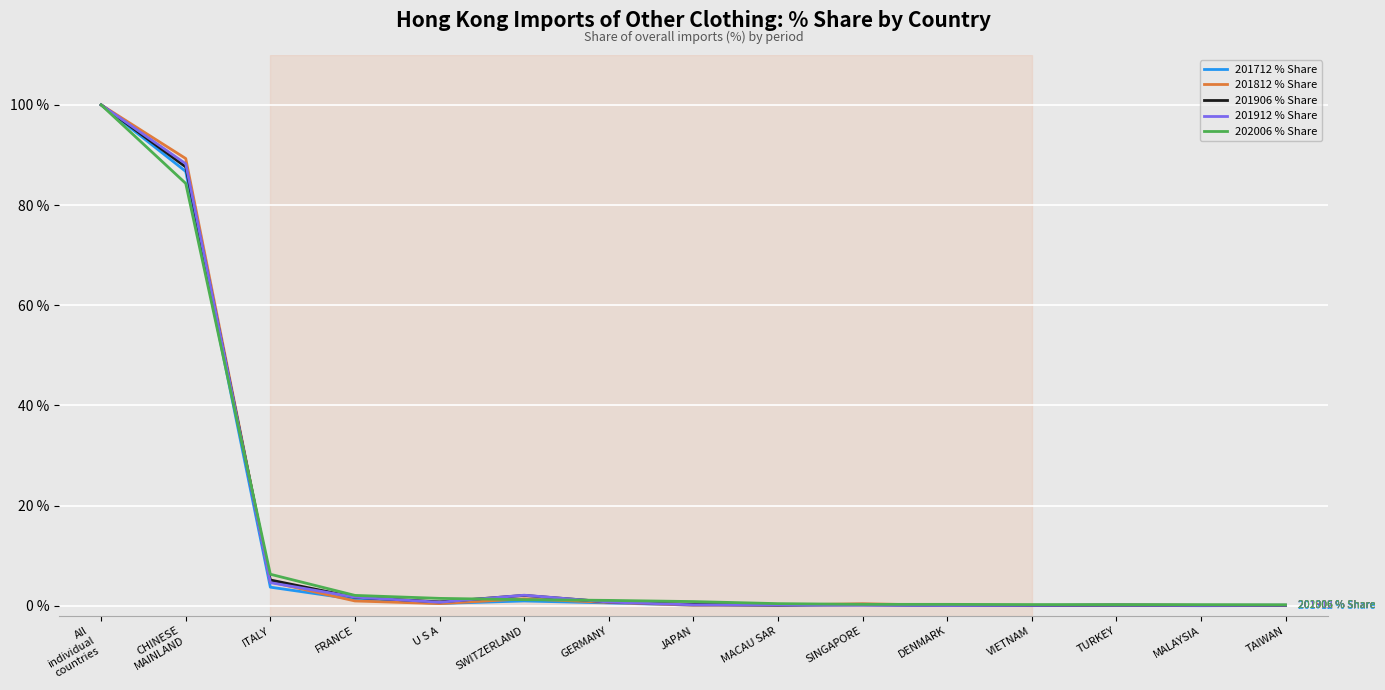

What is the spread (max minus min) of values at ITALY?

2.6